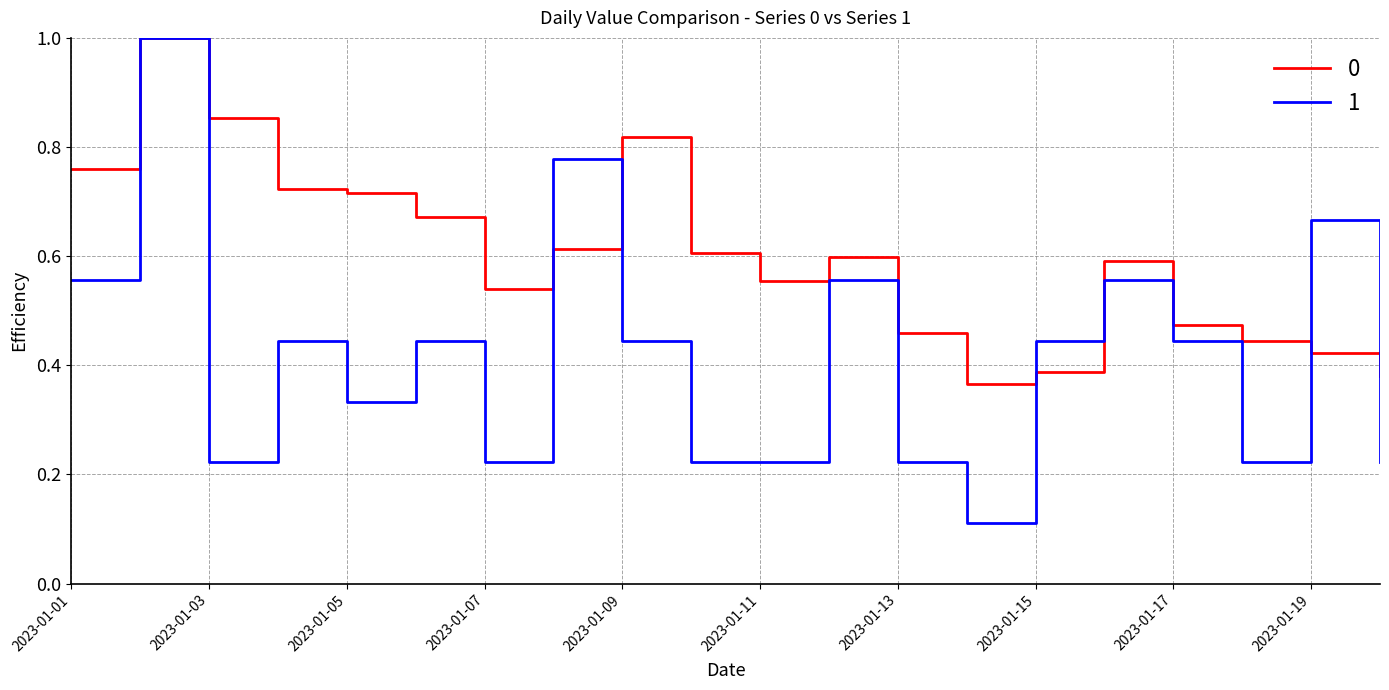

What is the highest value of the 0 series?

1.0